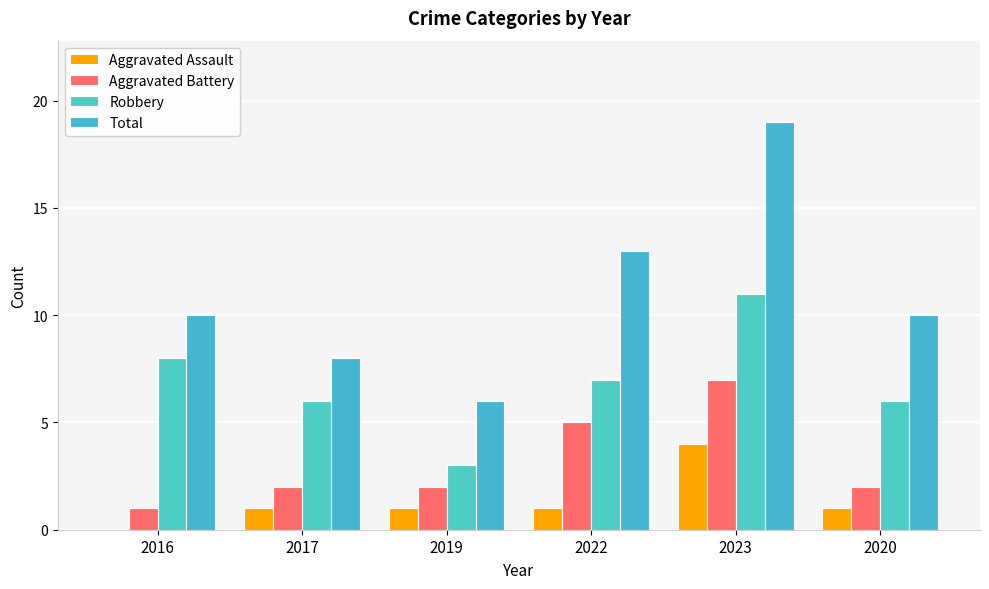

How many groups of bars are there?

6